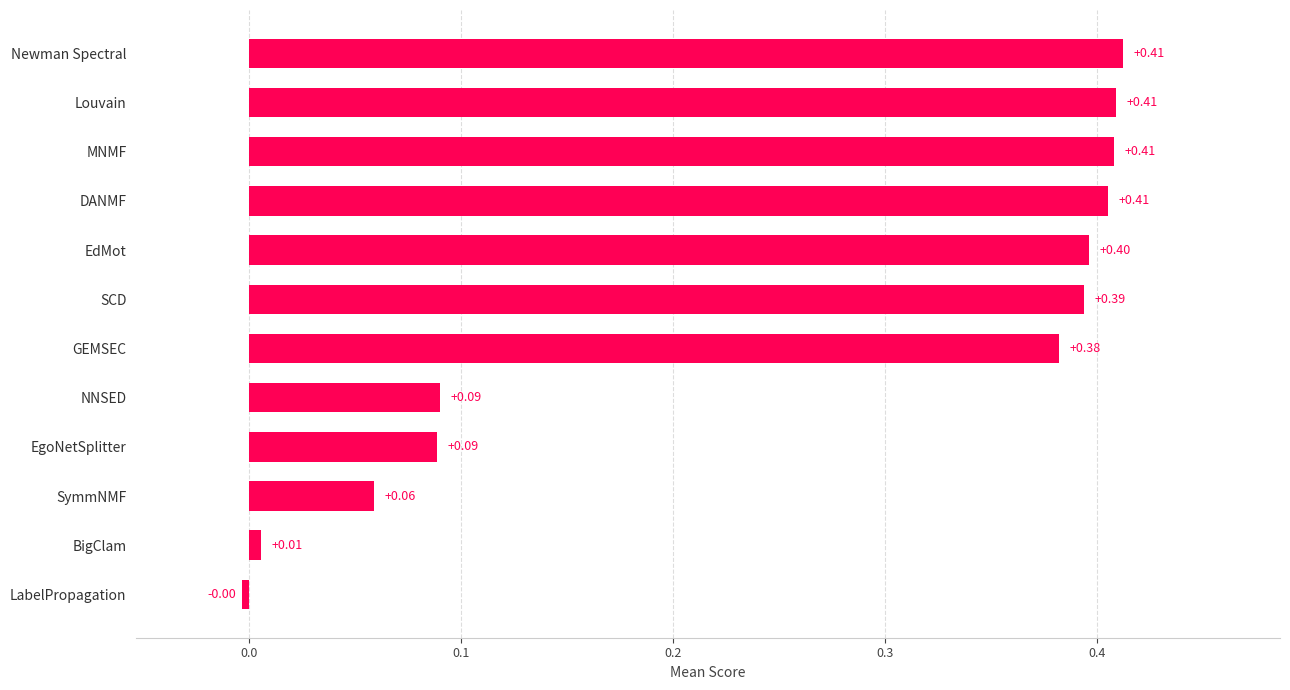

What is the difference between the maximum and minimum values?

0.4